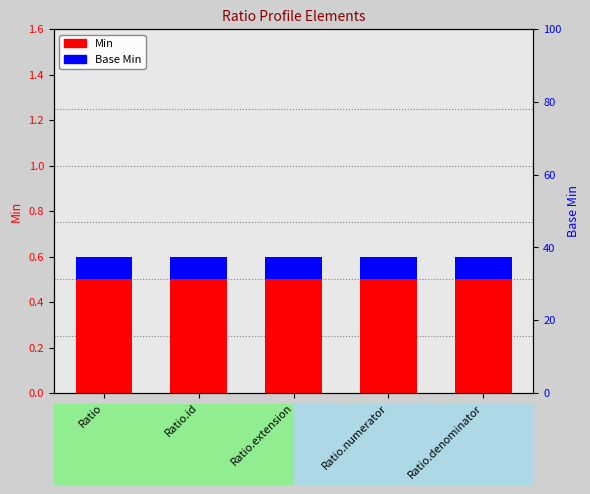

How many groups of bars are there?

5